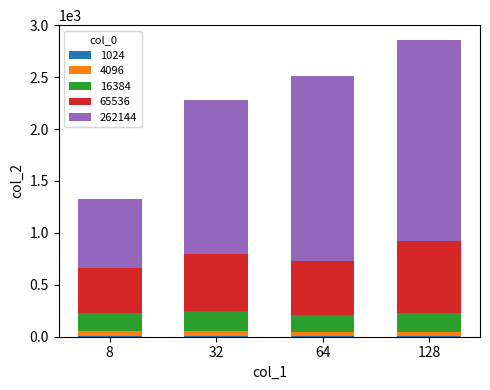

At which category is the sum across all series the highest?

128